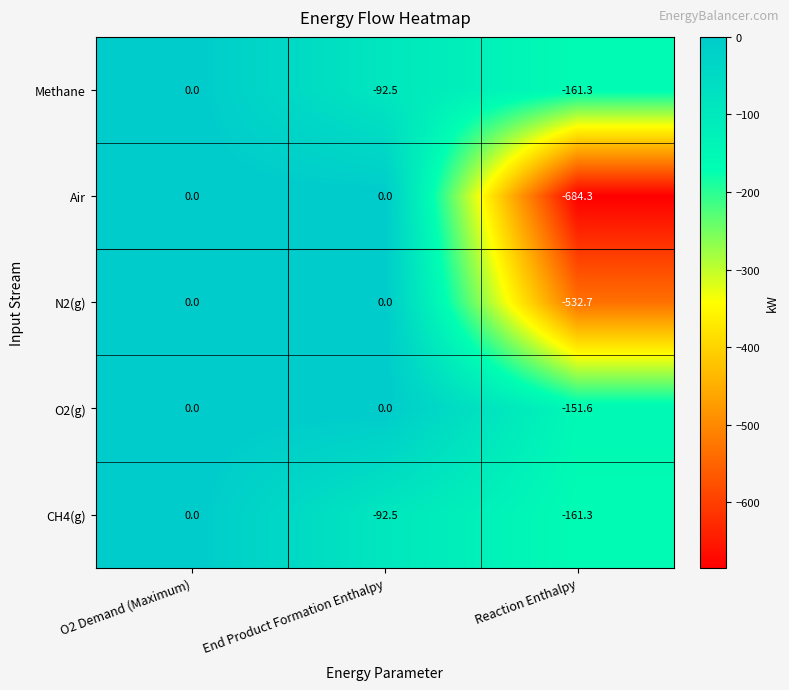

What is the lowest value of the O2(g) series?

-151.6